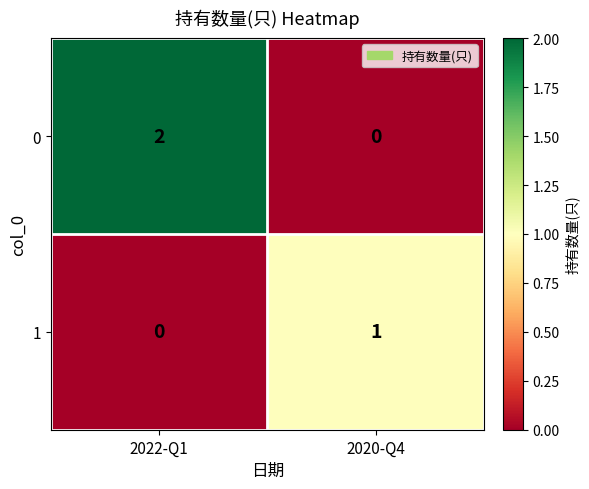

The value of 1 at 2020-Q4 is 1. True or false?

True